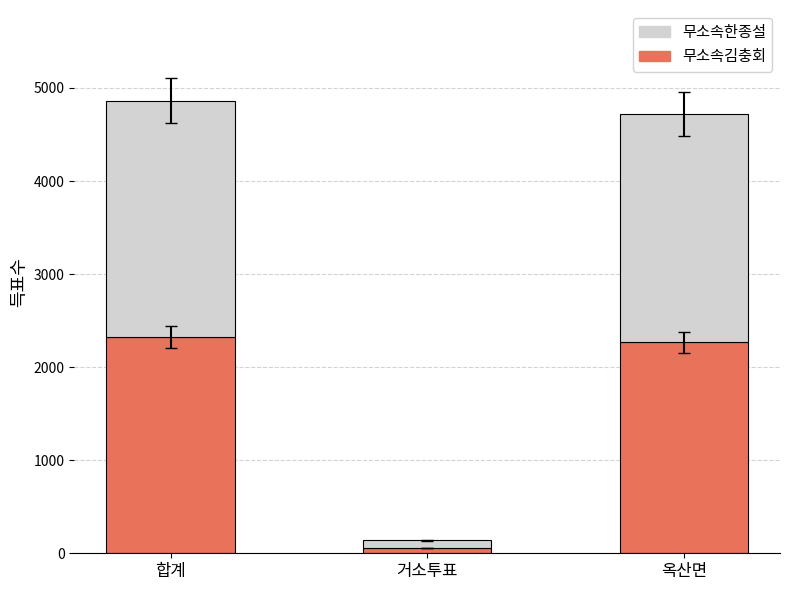

At which label does 무소속김충회 reach its minimum?

거소투표